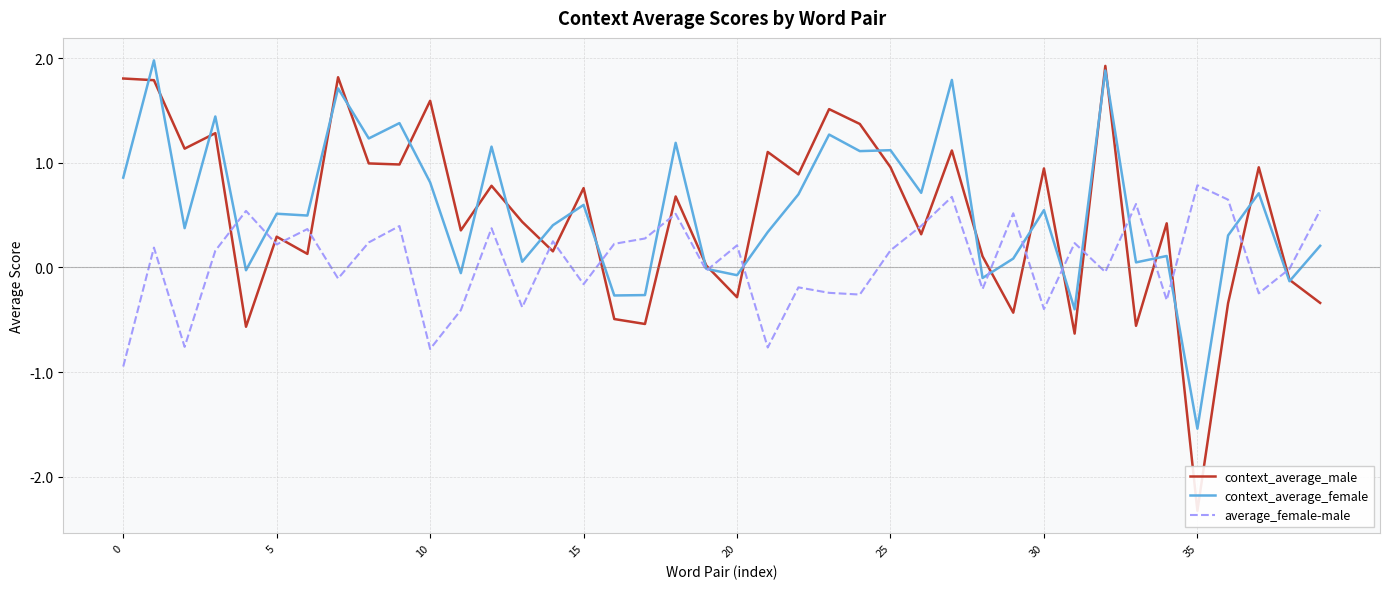

What is the difference between the maximum and second lowest values in the average_female-male series?

1.6